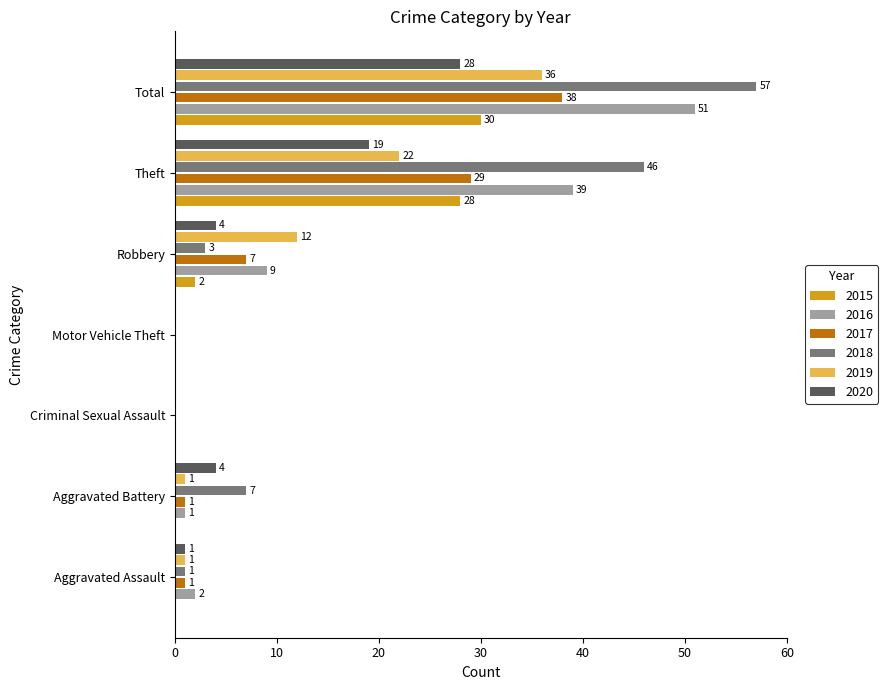

What is the average value of the 2015 series?

9